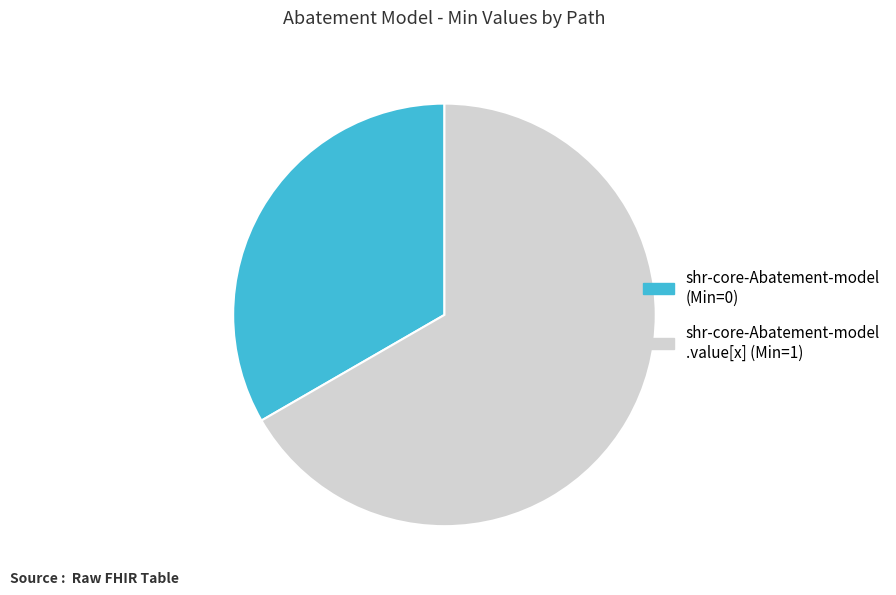

What is the smallest slice in the pie chart?

shr-core-Abatement-model (Min=0)